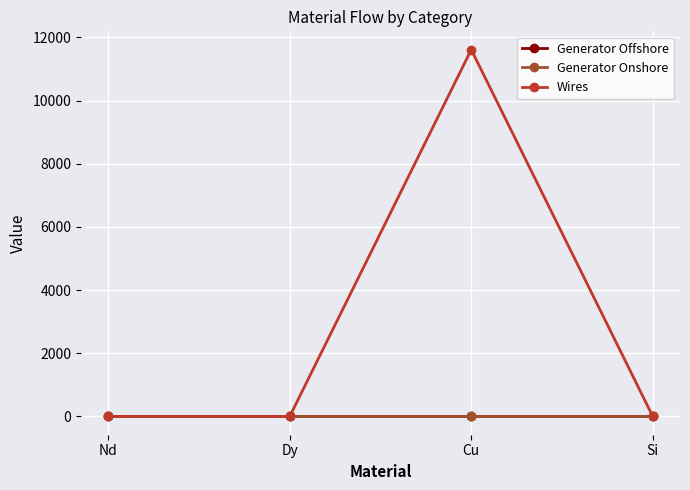

What is the value of the Wires point at the 3rd from the left?

11610.8